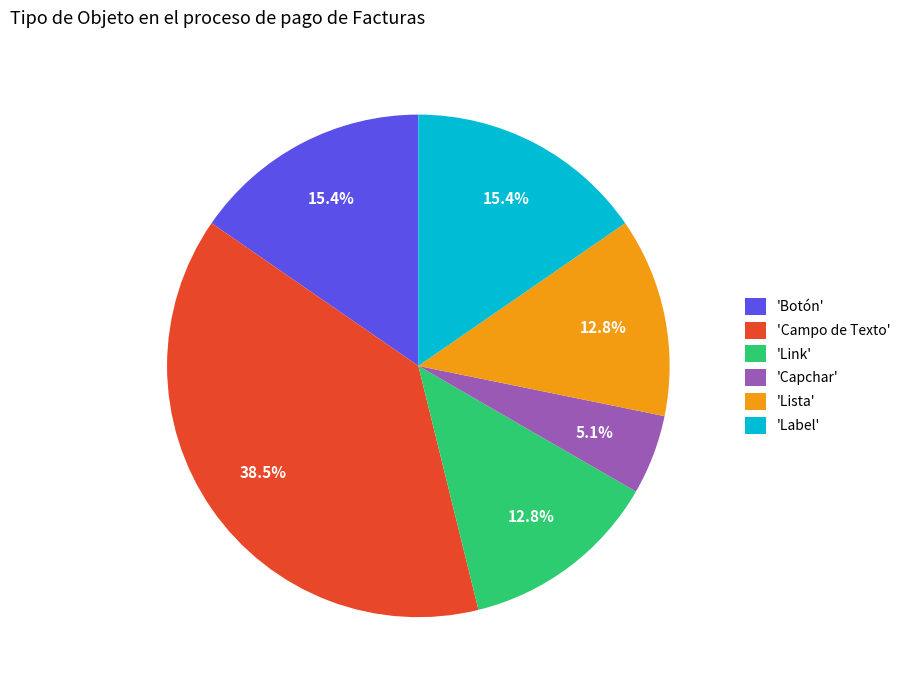

How many segments does this pie chart have?

6